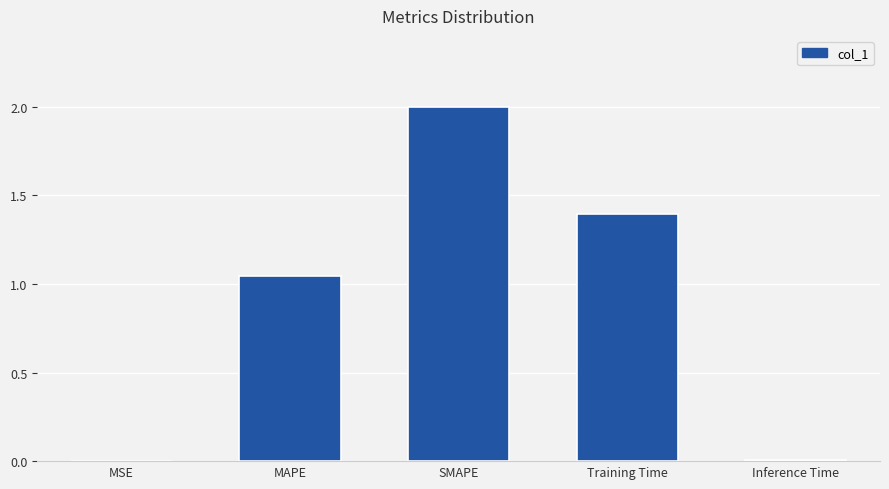

What is the ratio of the value at Training Time to the value at SMAPE?

0.7